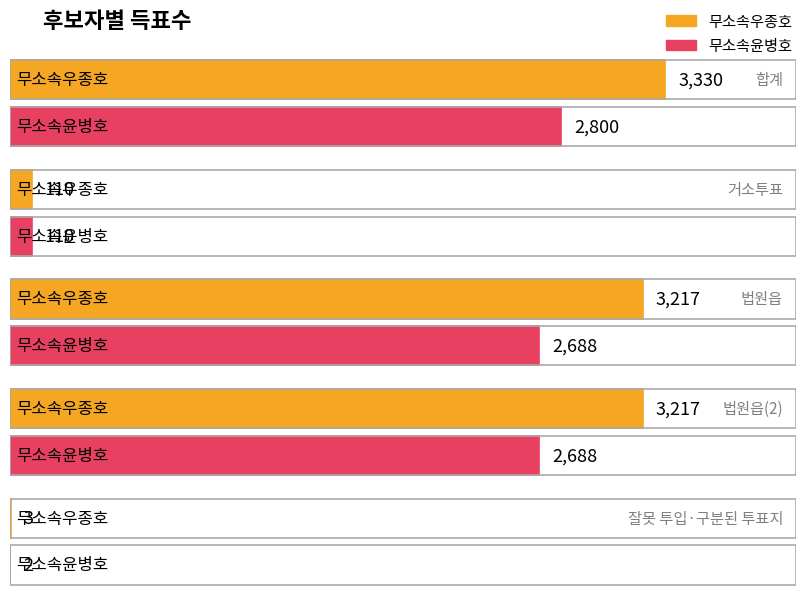

Between 합계 and 법원읍(2), which is larger?

합계